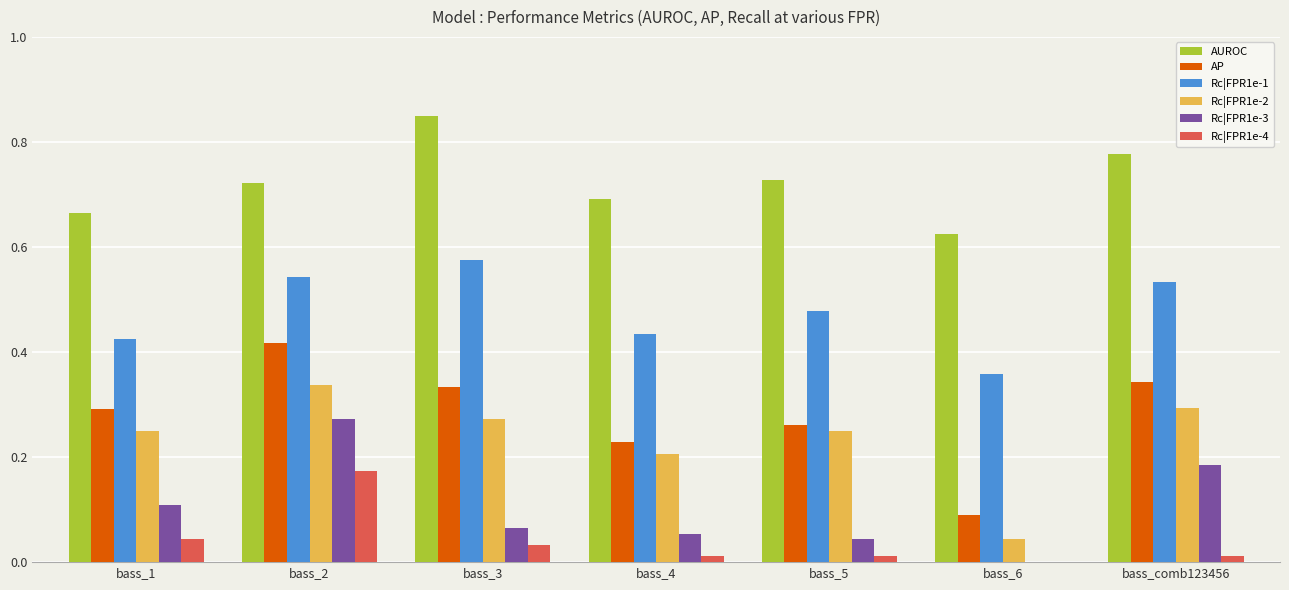

Which series has the largest range (max minus min)?

AP